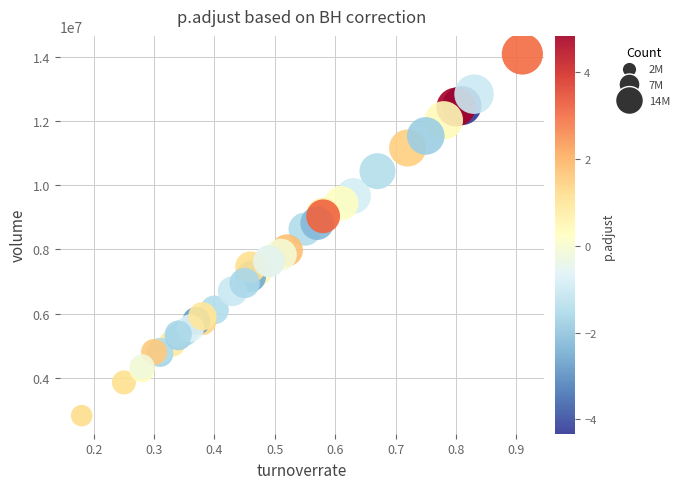

What Y value in the scatter plot is closest to 8453477?

8629964